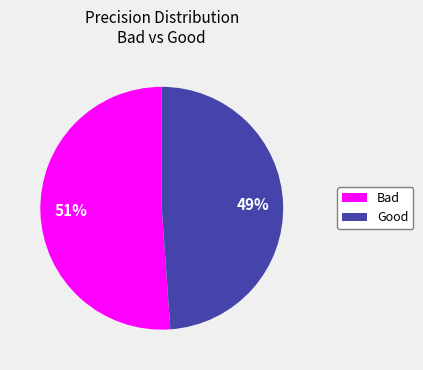

Does Good account for over 50% of the chart?

No